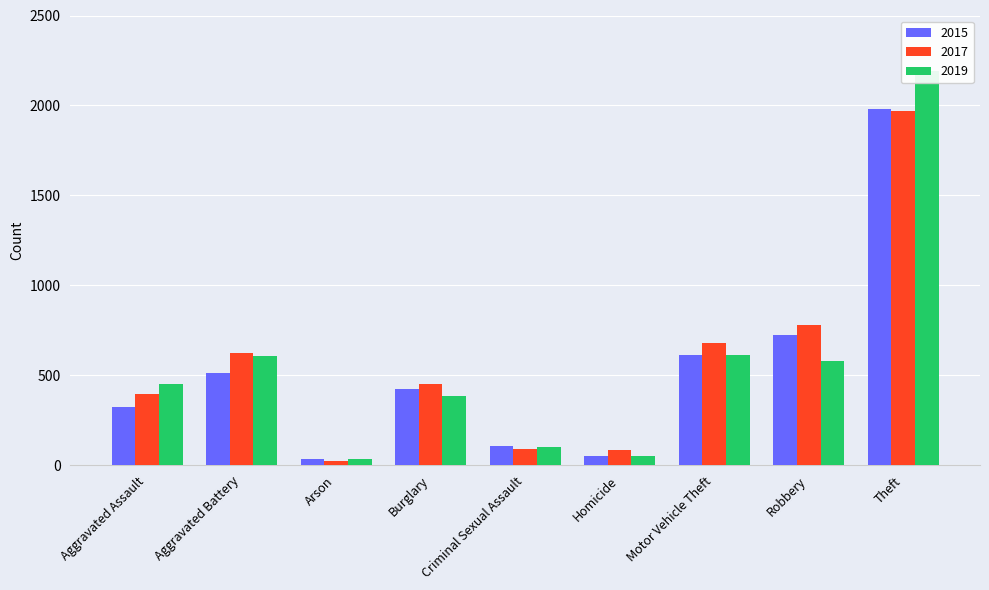

How many values in the 2019 series are below 452?

4